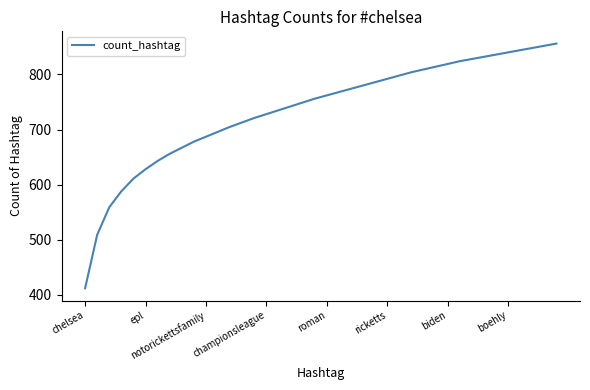

What is the smallest value displayed?

412